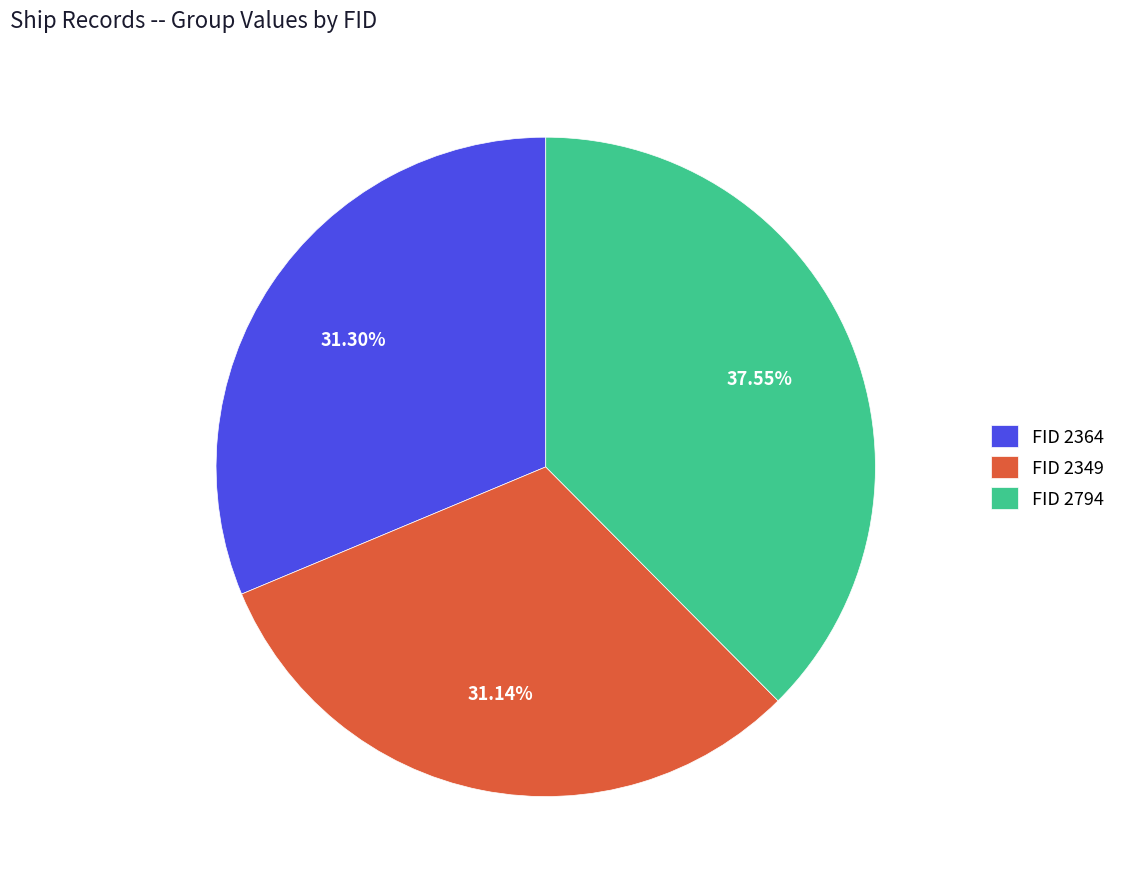

Is the sum of FID 2364 and FID 2794 greater than half?

Yes